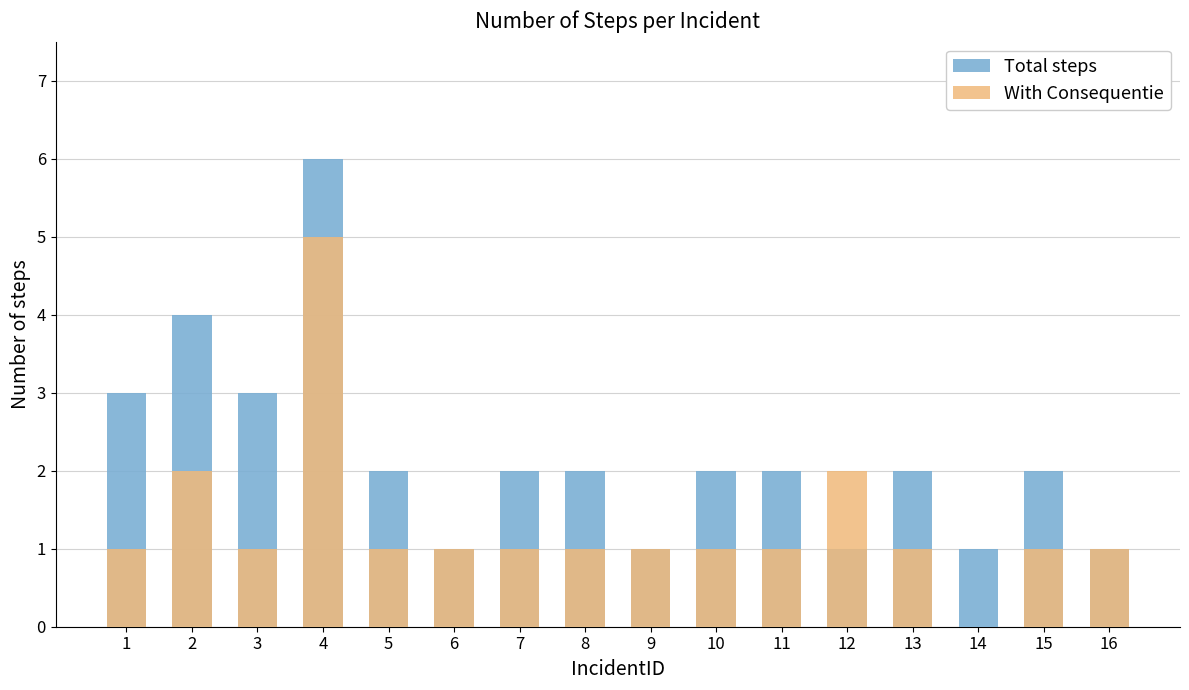

Rank the series by their average value, from highest to lowest.

Total steps, With Consequentie